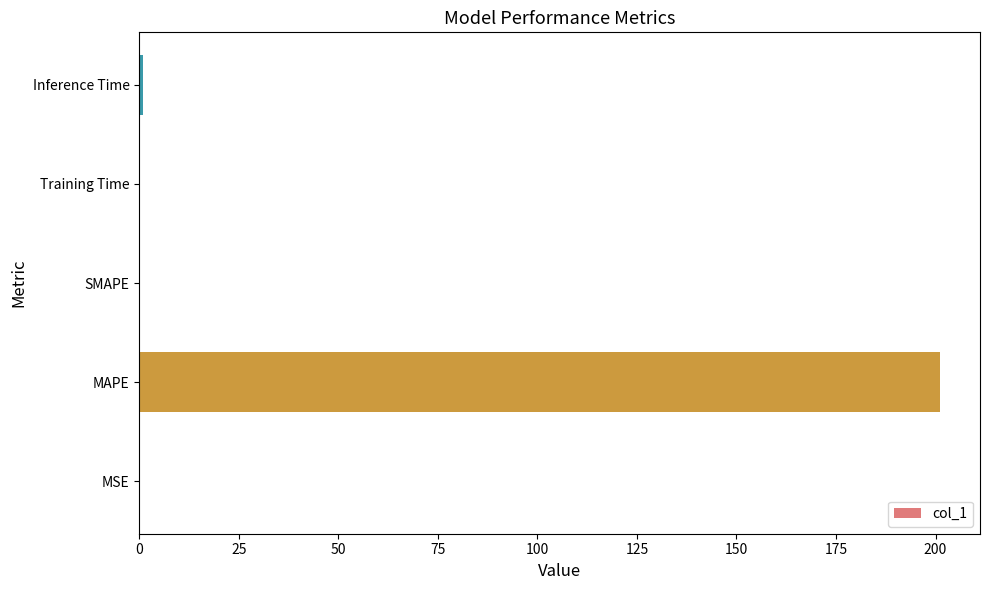

Are the bars horizontal?

Yes